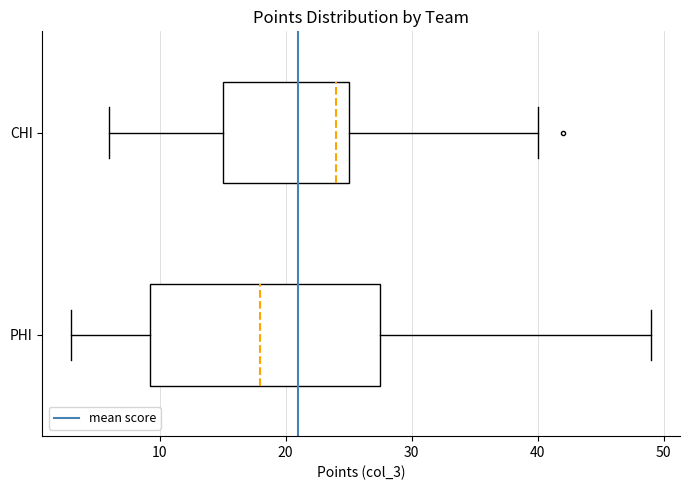

Reading bottom to top, read every box against the x-axis: the position of its median line, the range the box covers, and the ends of its whiskers. The values are not printed on the chart, so give them approximately, as read against the axis.

PHI: median 18, box 9 to 28, whiskers 3 to 49
CHI: median 24, box 15 to 25, whiskers 6 to 40